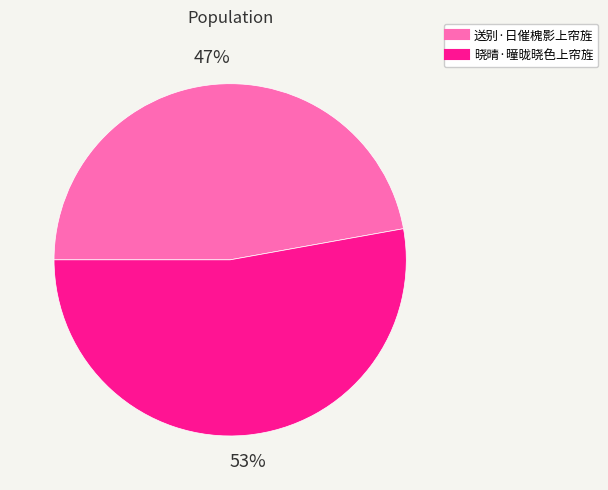

Is the sum of 送别·日催槐影上帘旌 and 晓晴·曈昽晓色上帘旌 greater than half?

Yes